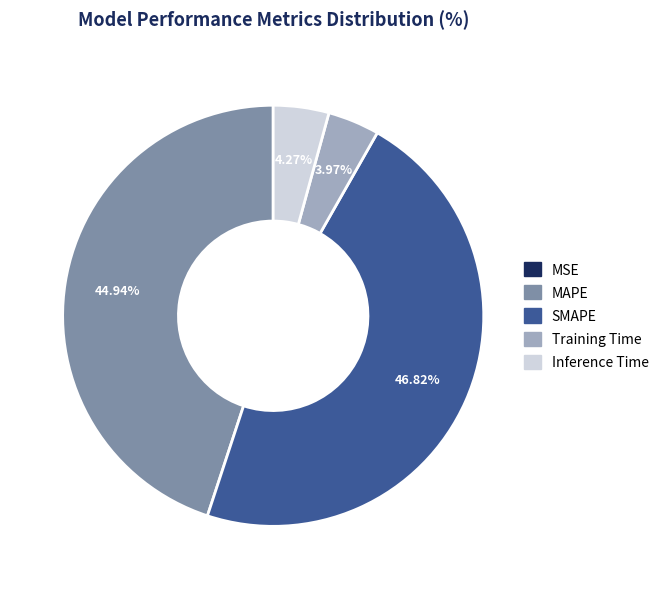

Do SMAPE and Training Time together represent more than half of the pie?

Yes